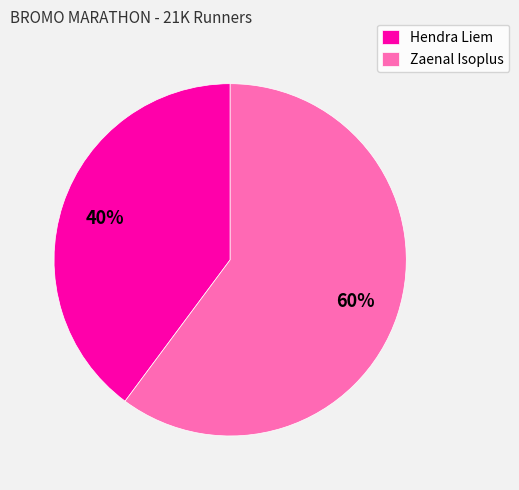

Rank the categories by value from highest to lowest.

Zaenal Isoplus, Hendra Liem